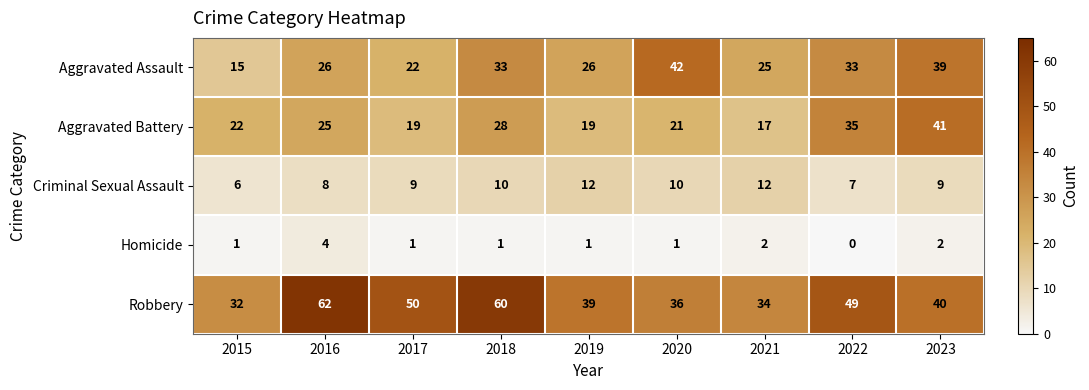

How many categories are shown in the chart?

9